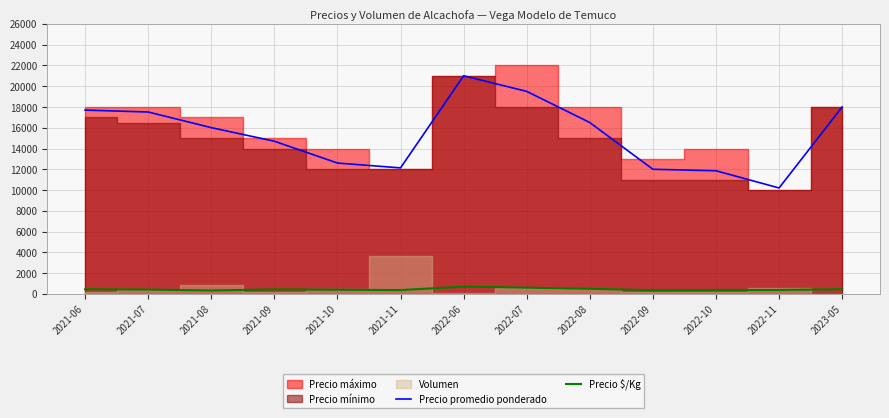

What is the average value of the Precio promedio ponderado series?

15363